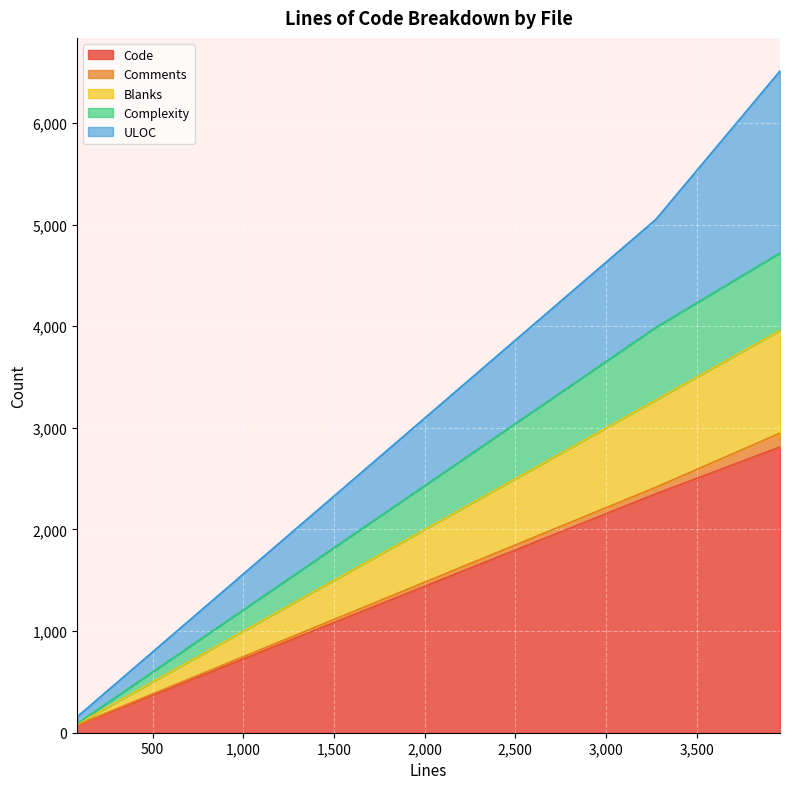

The Code series shows 72 at 84. True or false?

True